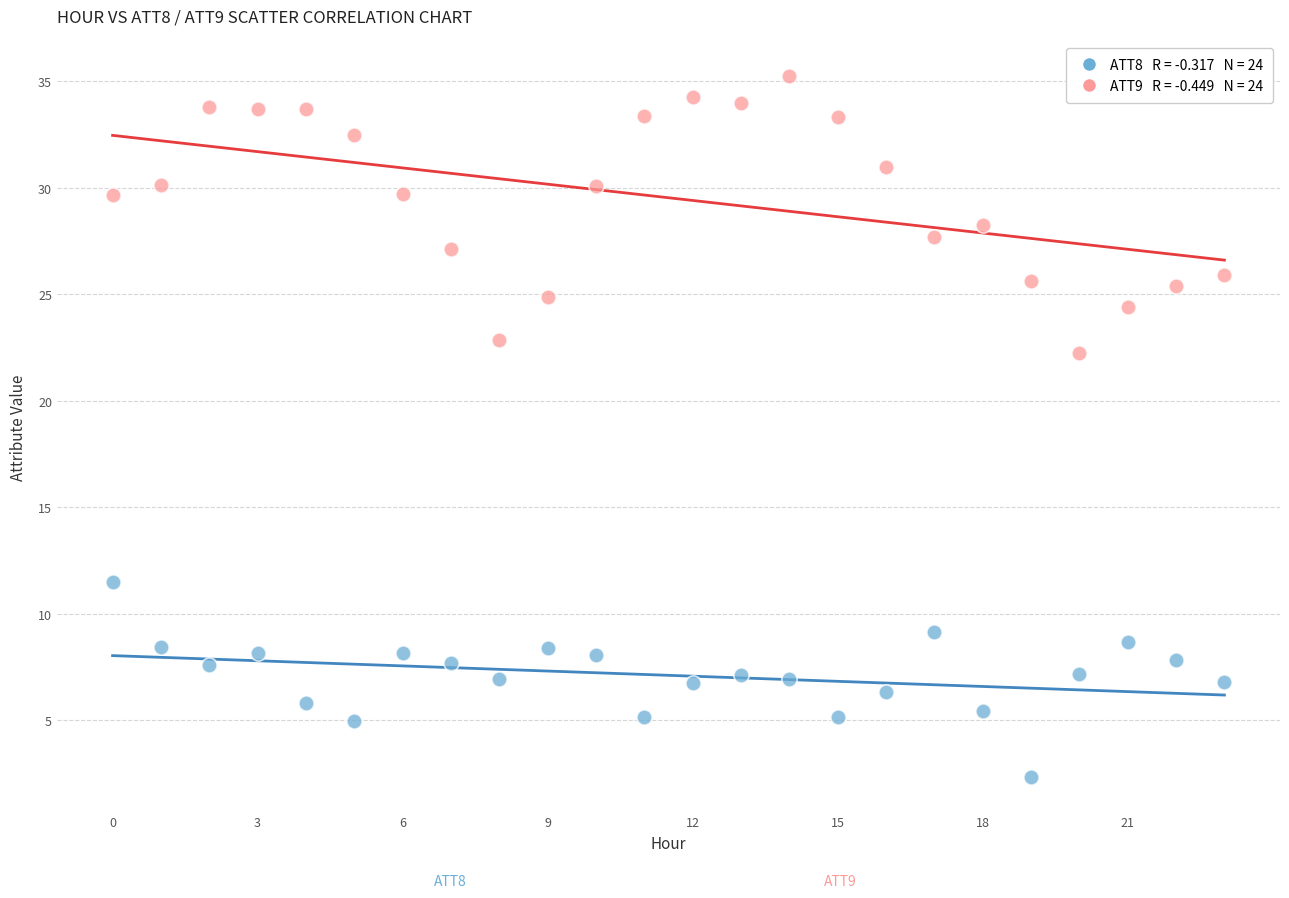

Across all series, what Y value is closest to 18?

22.3